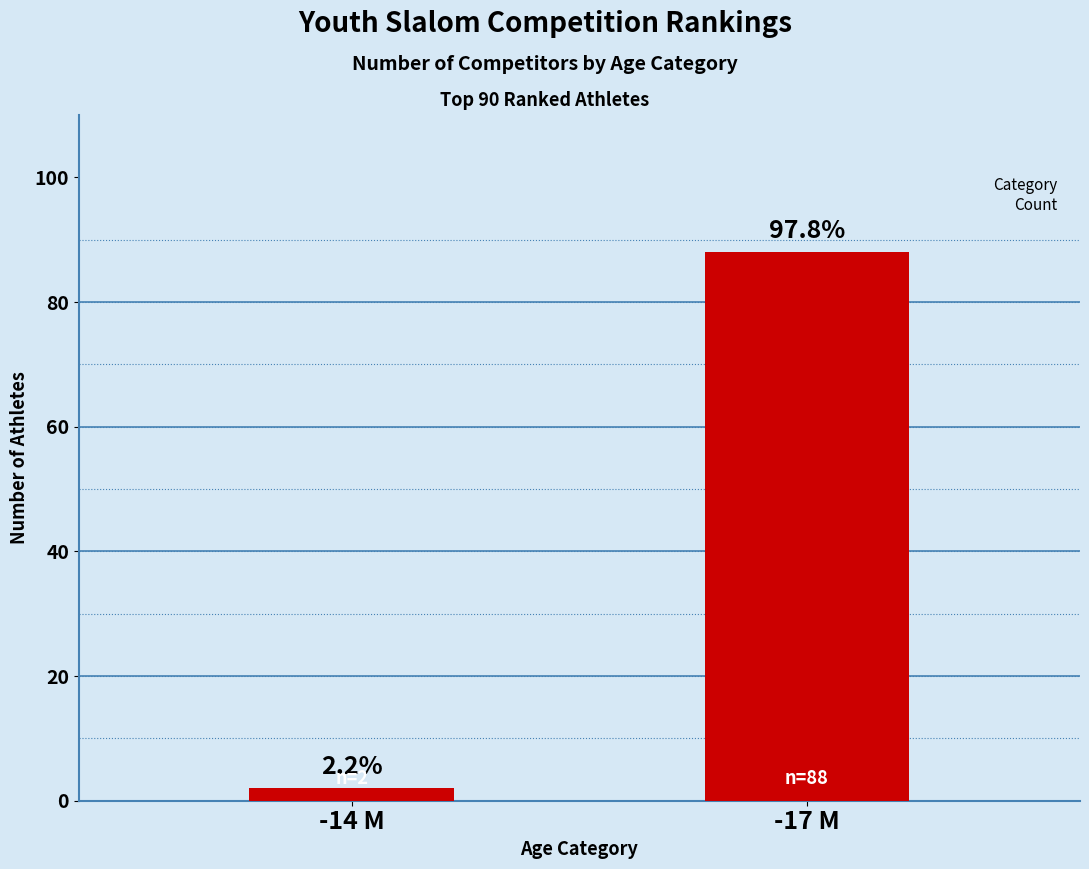

Are the bars horizontal?

No